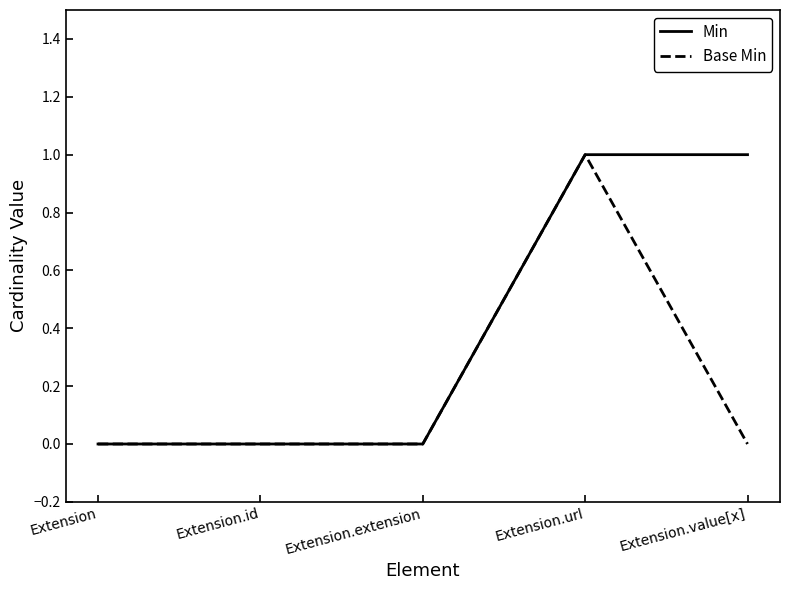

At which category is the sum across all series the highest?

Extension.url